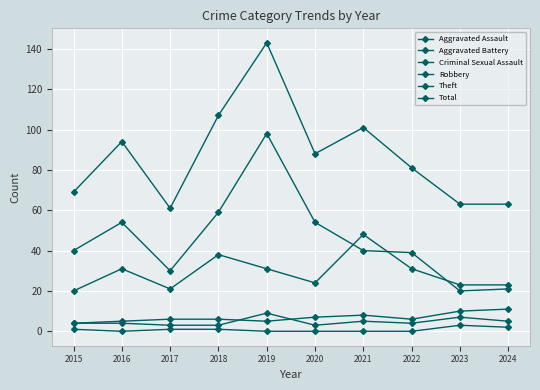

How many series are shown in this chart?

6